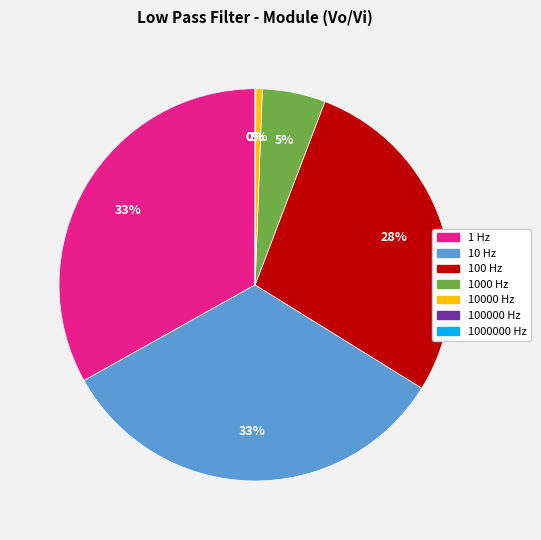

To the nearest percent, what is the average slice percentage?

14%